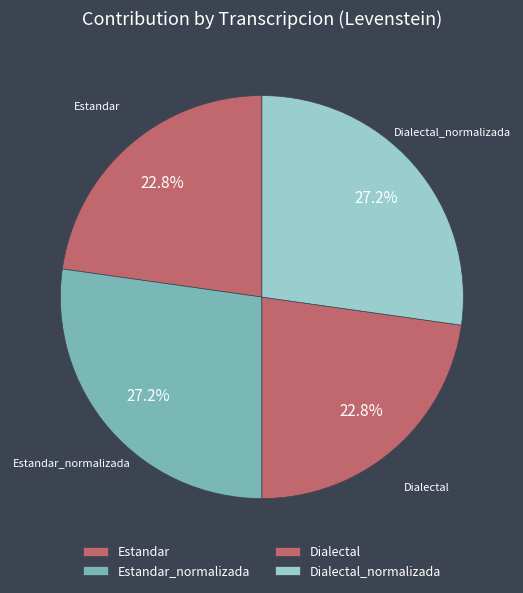

How many segments does this pie chart have?

4